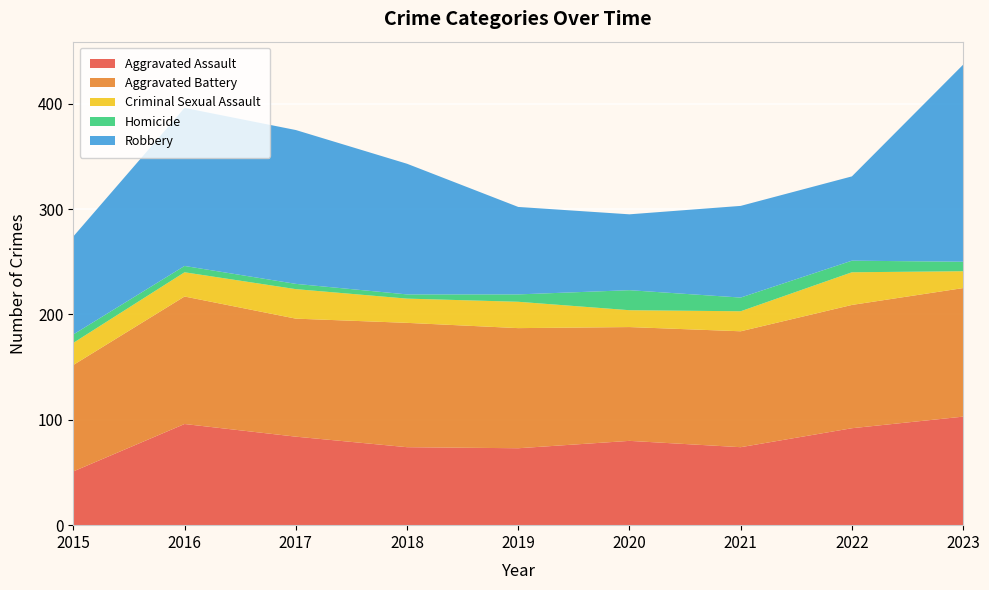

Reading left to right, transcribe all the data shown in this chart.

Aggravated Assault: 51	96	84	74	73	80	74	92	103
Aggravated Battery: 101	121	112	118	114	108	110	117	122
Criminal Sexual Assault: 21	23	28	23	25	16	19	31	16
Homicide: 8	6	5	4	7	19	13	11	9
Robbery: 93	150	146	124	83	72	87	80	187